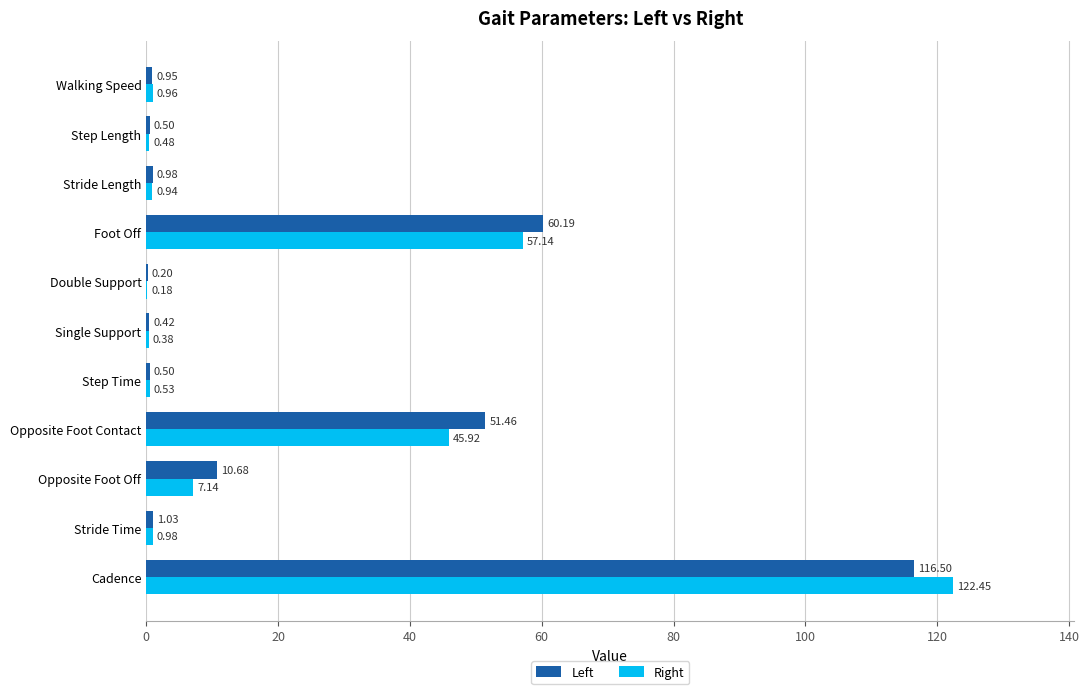

At which label is Left closest to 58?

Foot Off